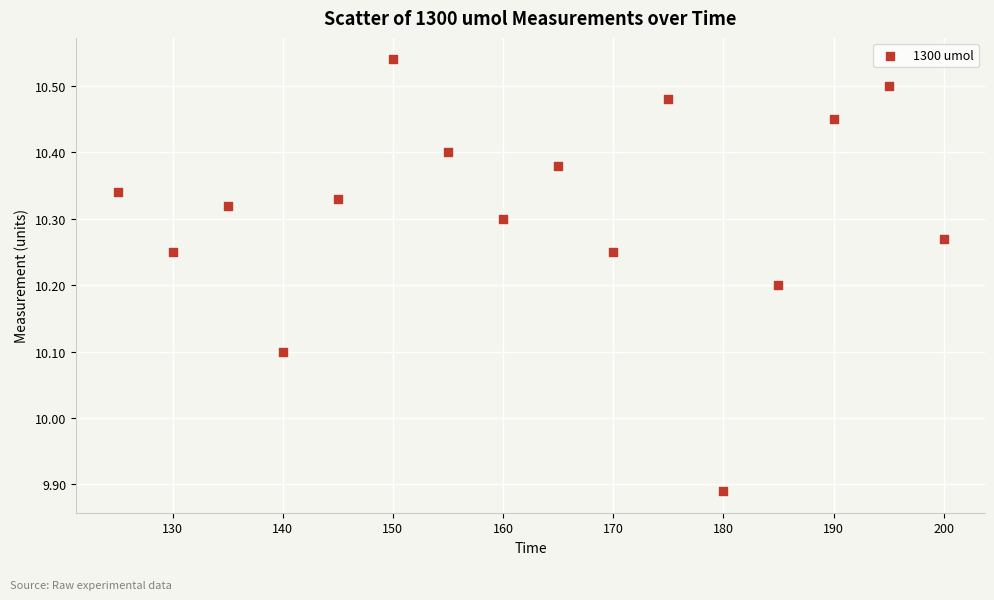

What is the range of X values (max minus min)?

75.0